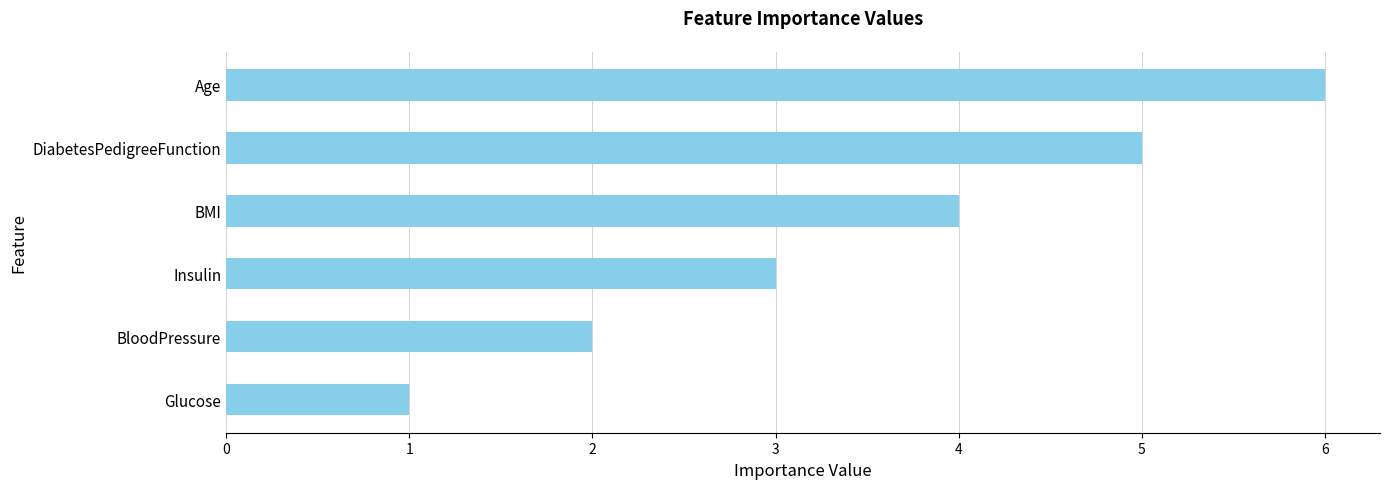

What is the approximate value at Age?

6